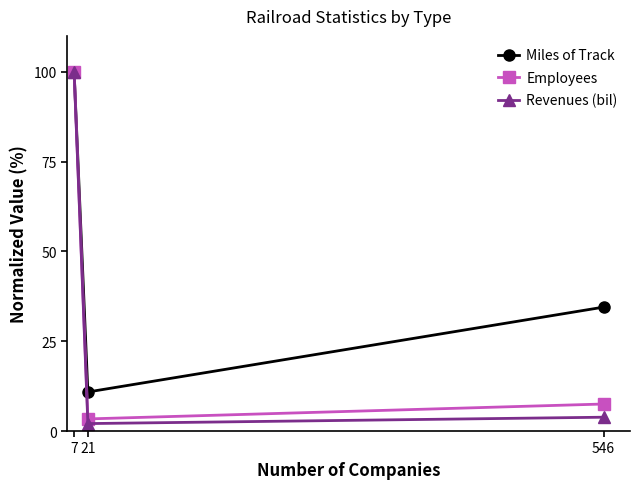

Which series changed the most between 21 and 546?

Miles of Track